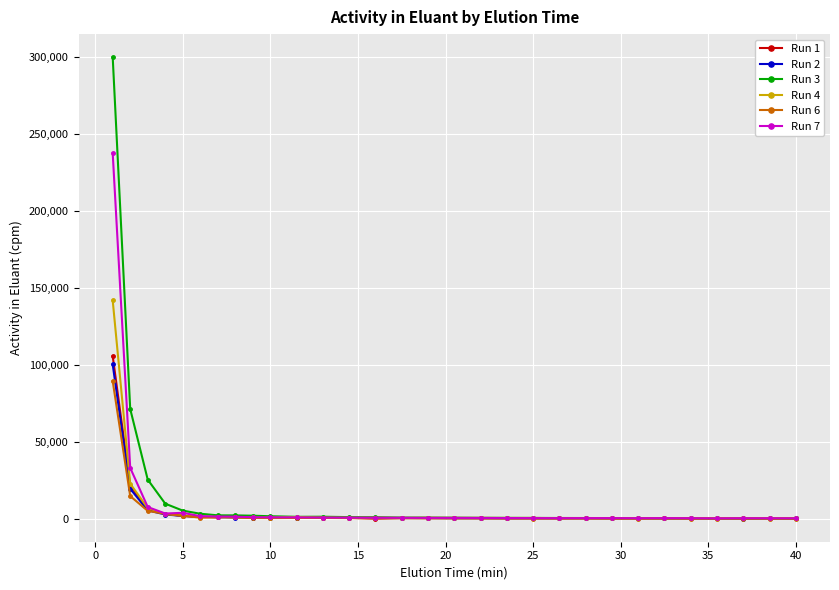

What is the maximum value shown in the chart?

299590.0